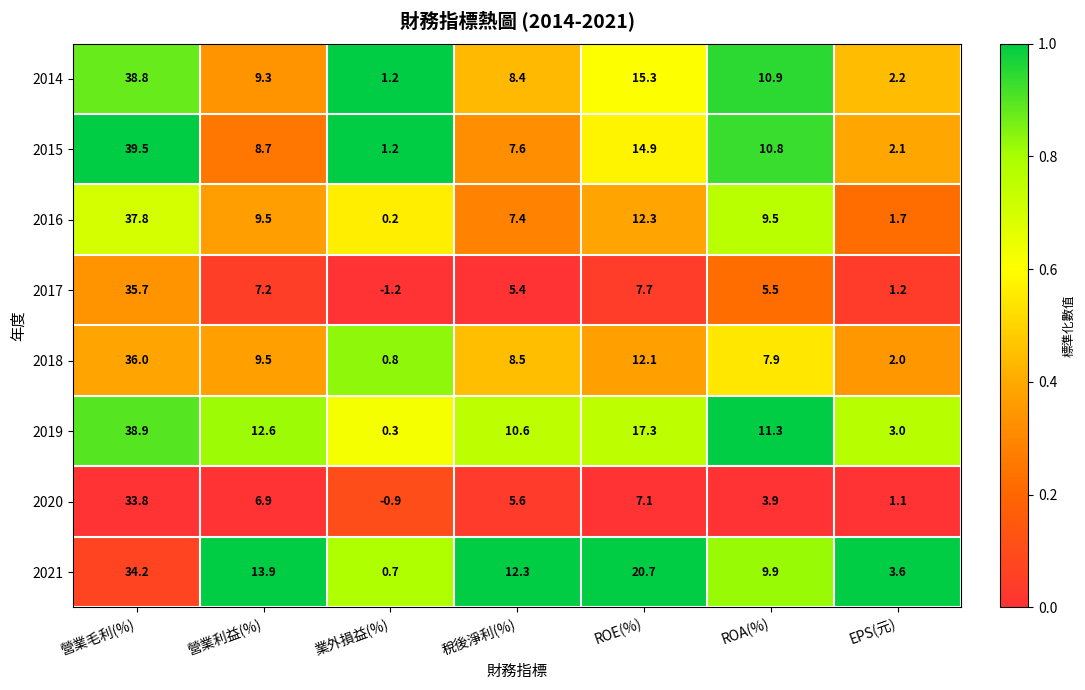

List the series in order of their peak value, highest first.

2015, 2019, 2014, 2016, 2018, 2017, 2021, 2020